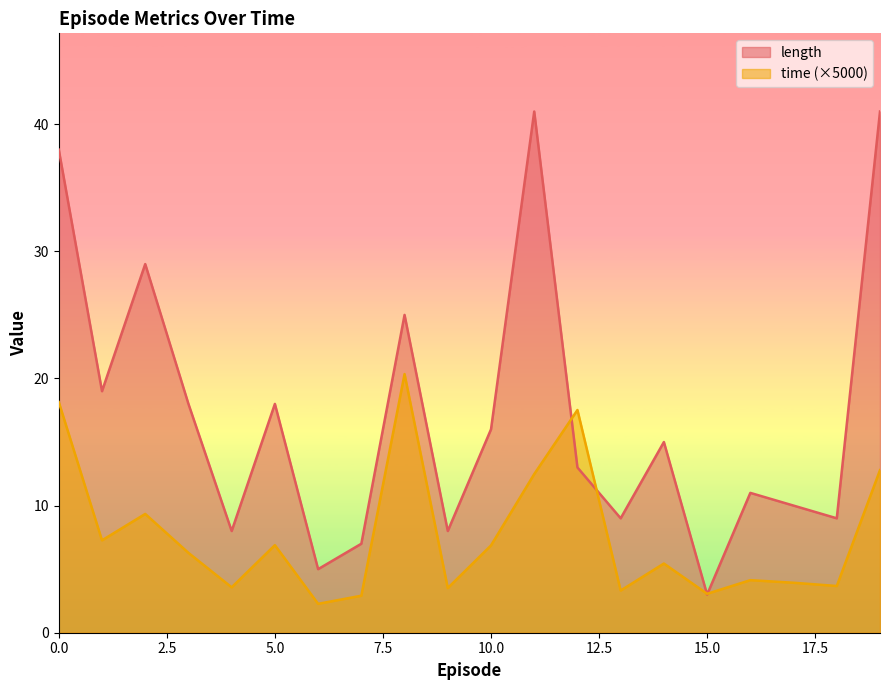

What is the sum of the length values at 5 and 16?

29.0